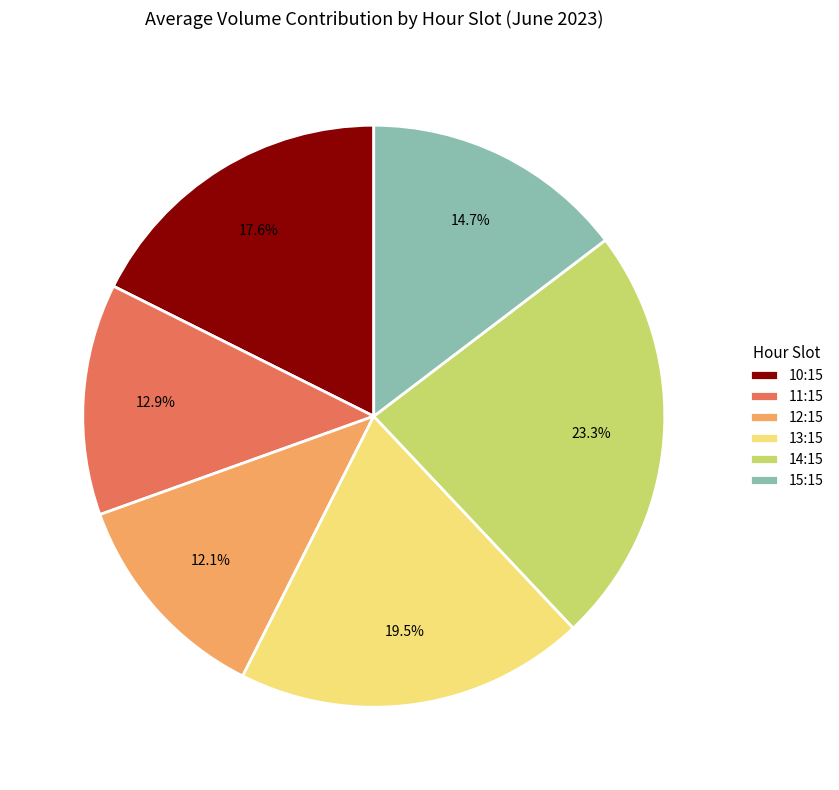

What is the smallest slice in the pie chart?

12:15